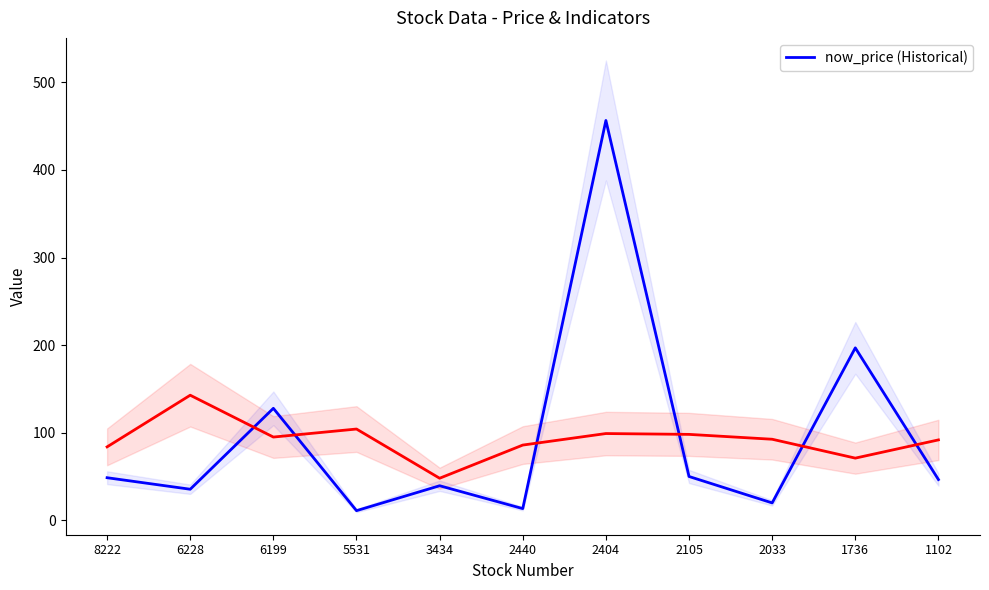

Where does the data first go above 46?

8222